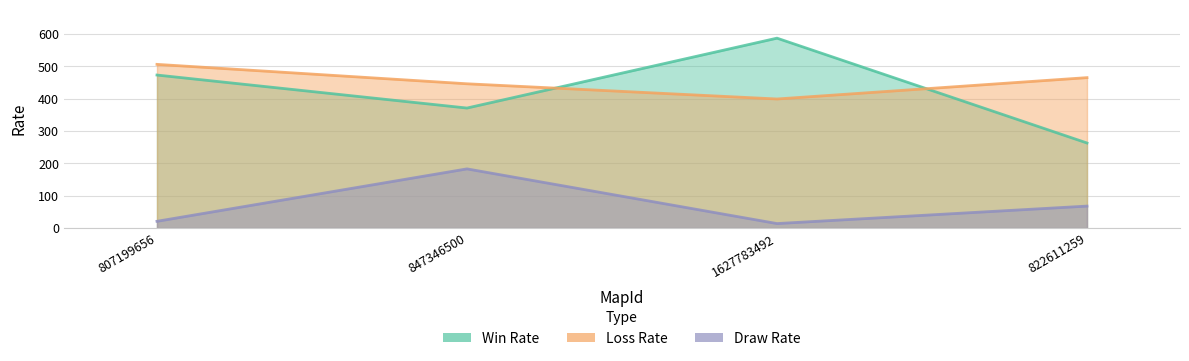

What is the sum of all Draw Rate values?

286